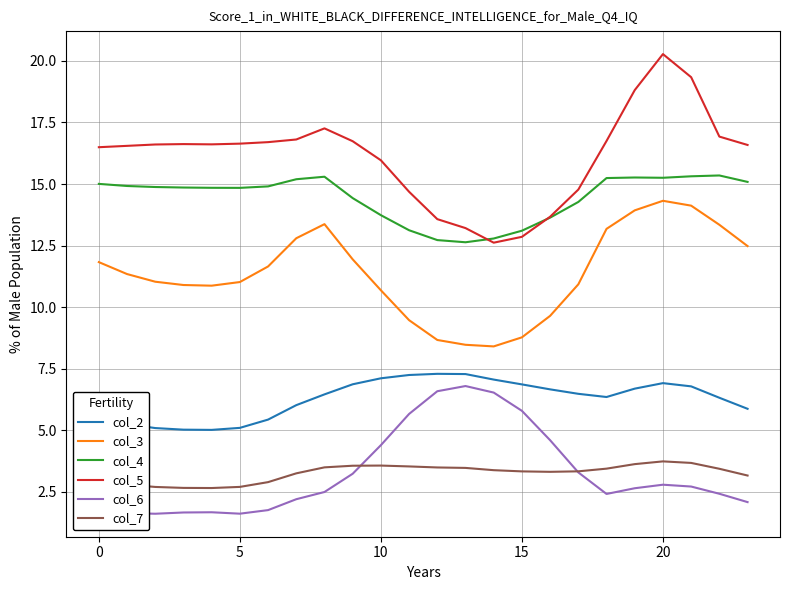

True or false: col_4 and col_7 cross at least once.

False